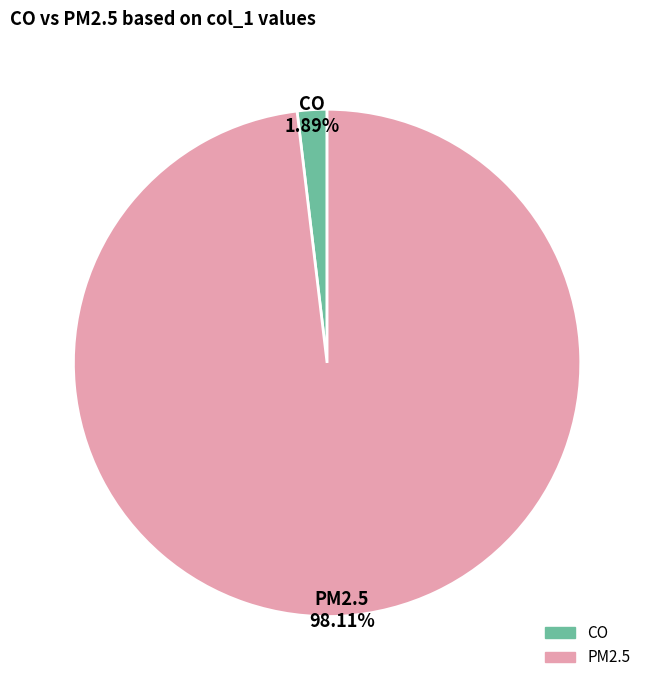

Approximately how many times larger is the value at PM2.5 compared to CO?

51.9